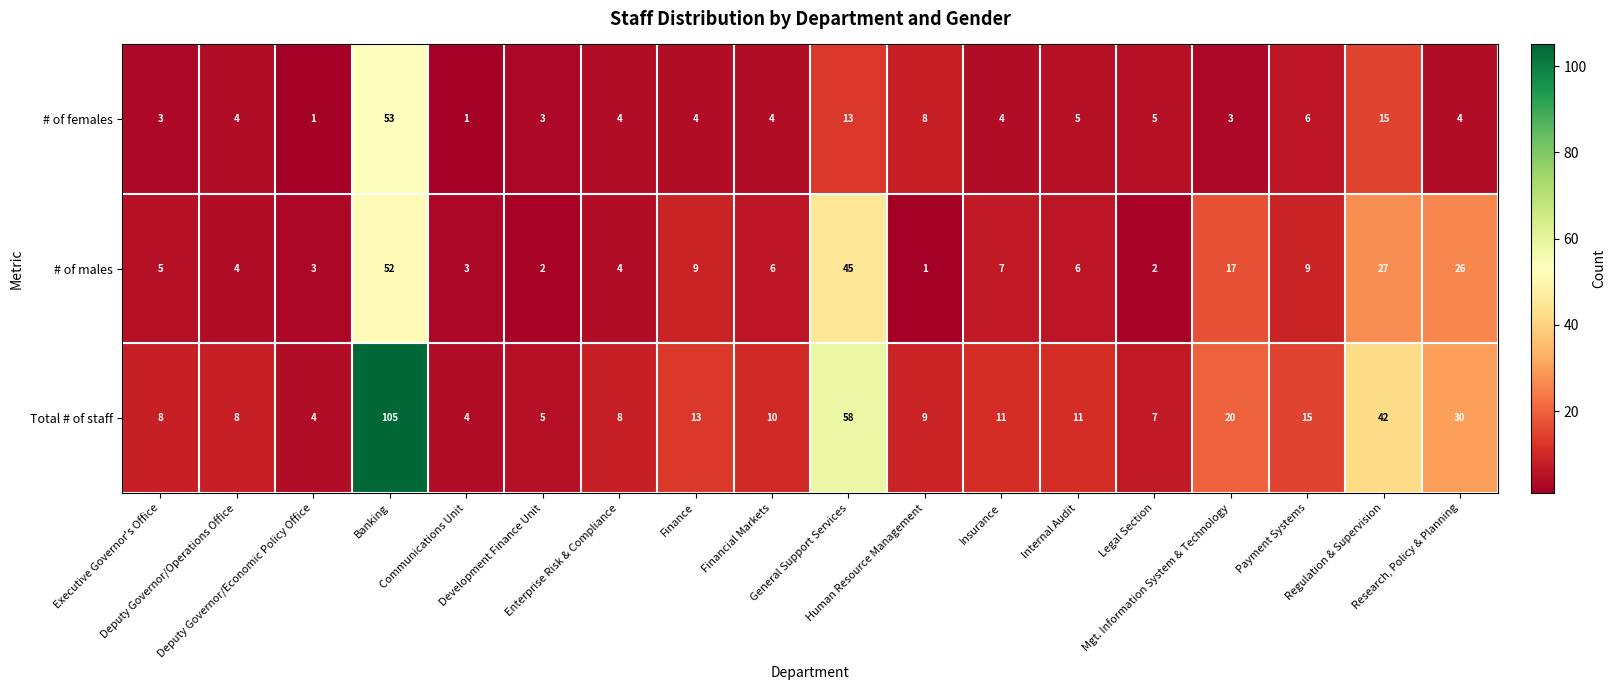

Which series has the largest range (max minus min)?

Total # of staff